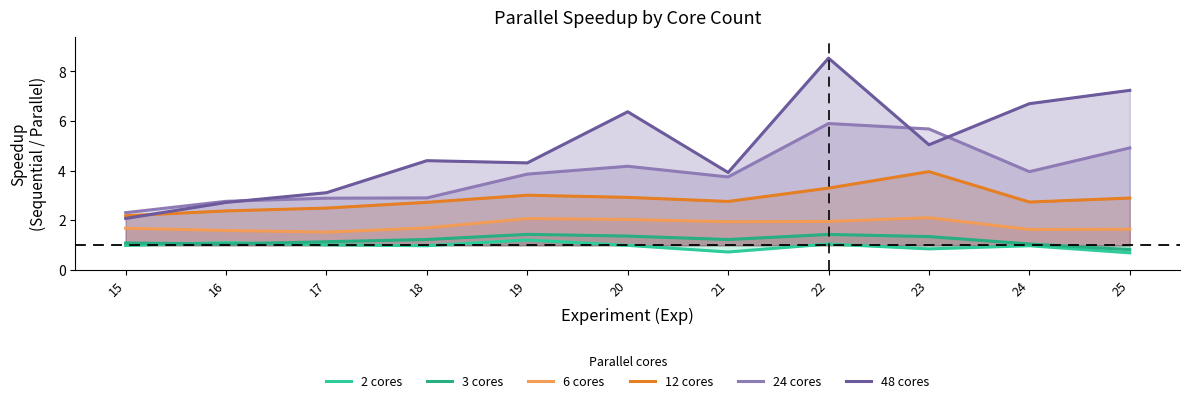

At how many categories does at least one series exceed 8?

1